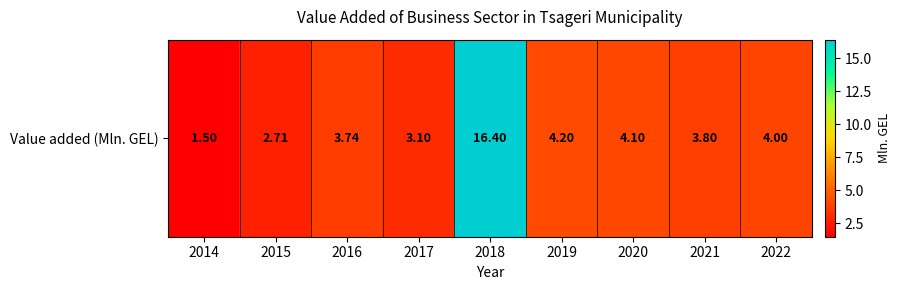

What is the average value?

4.8